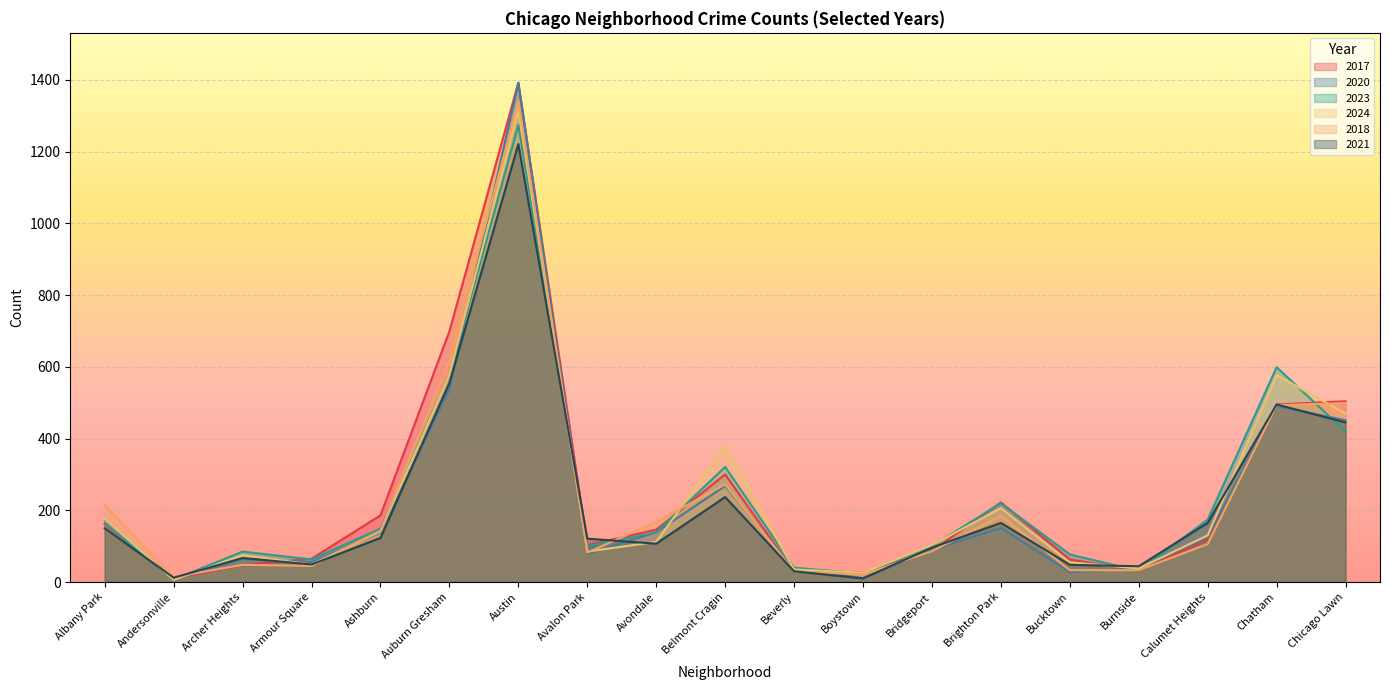

Does the chart display data point markers on the line(s)?

No